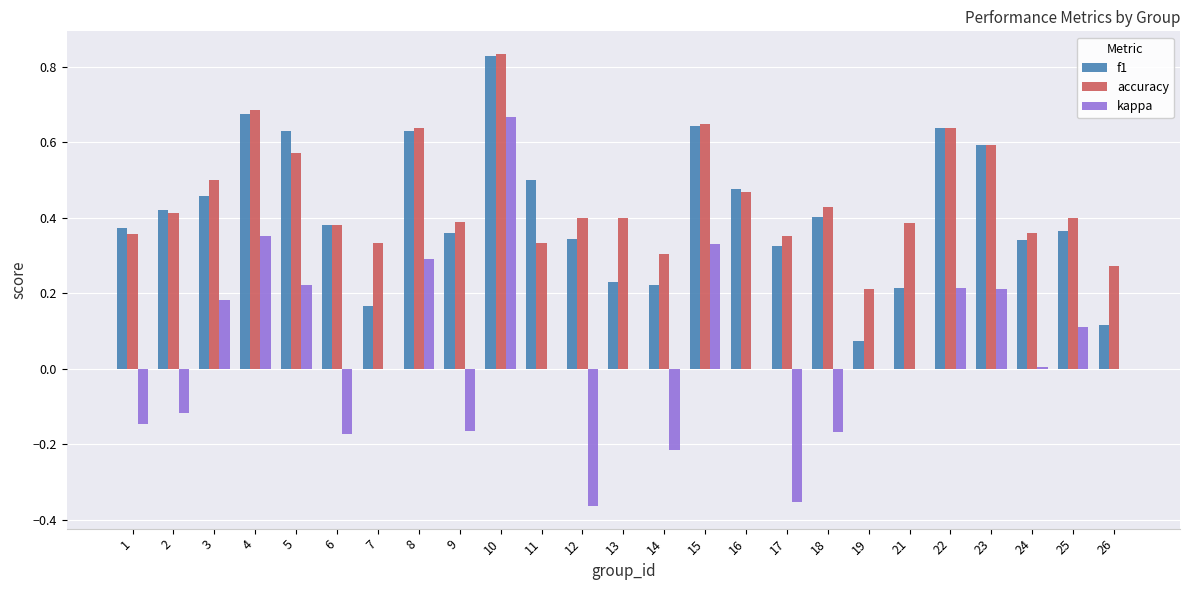

What is the total value across all series at 15?

1.6